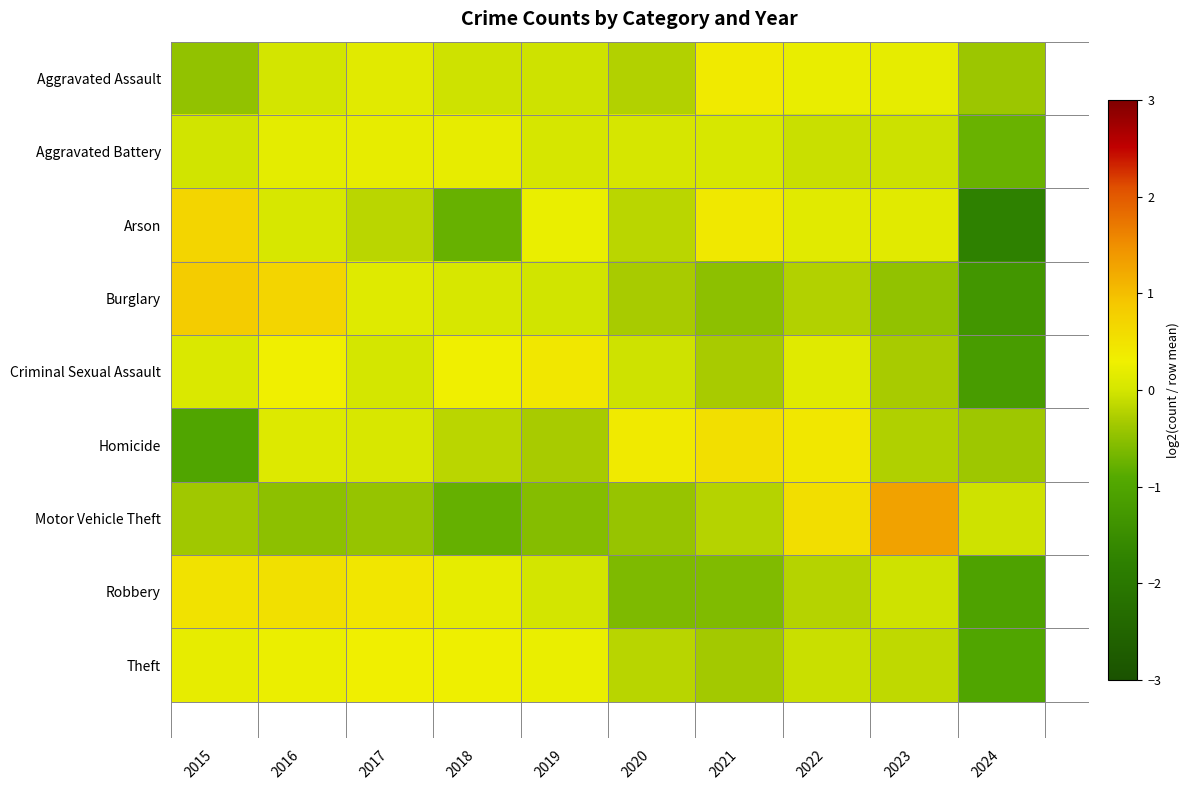

Which has a higher value, 2018 or 2022?

2022